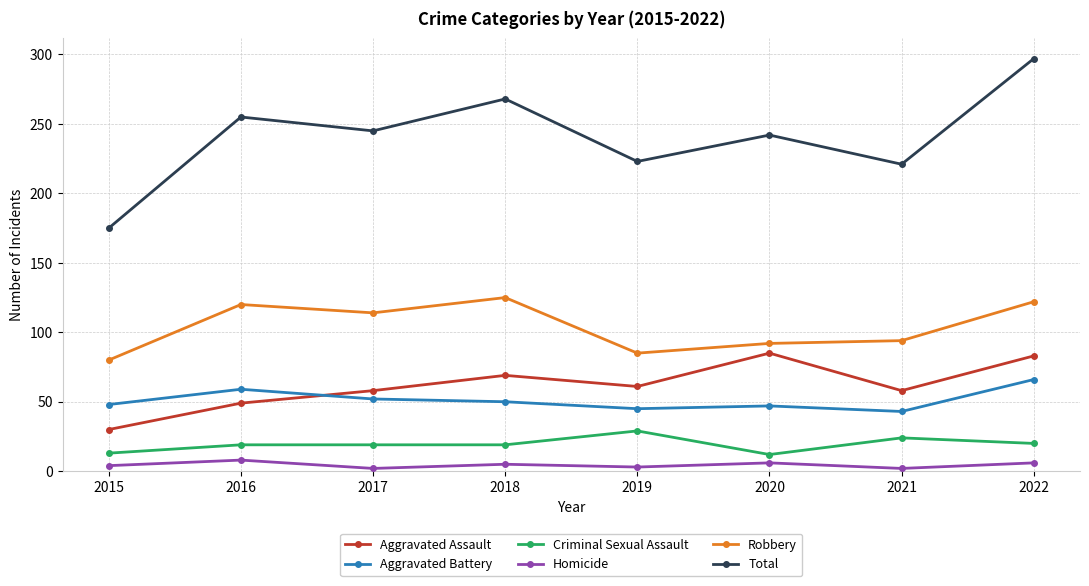

What is the total value across all series at 2019?

446